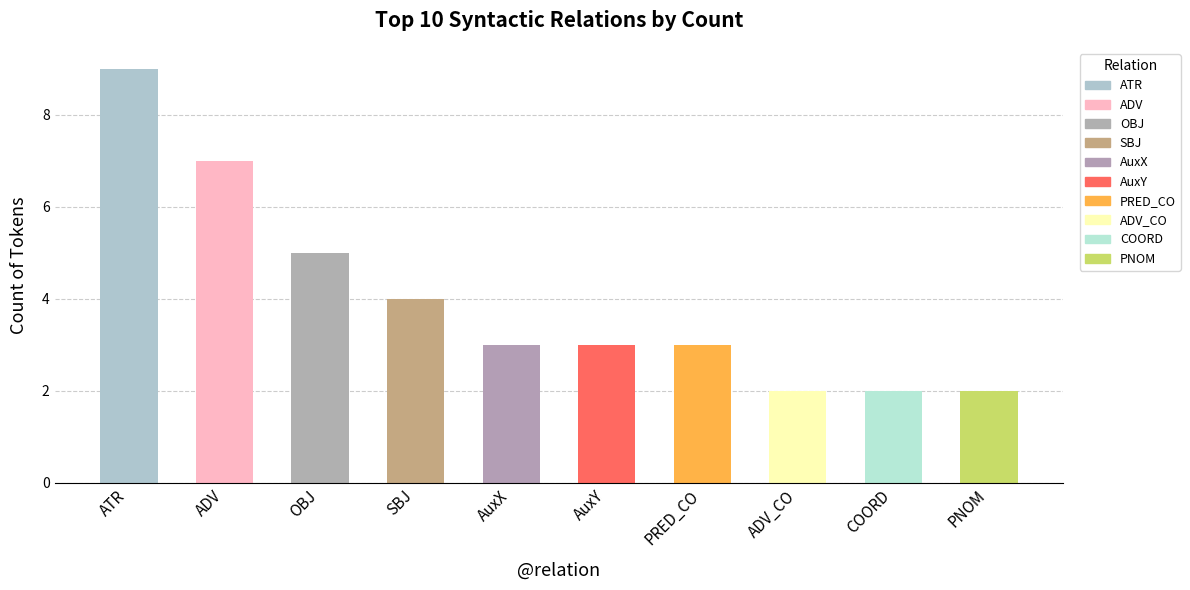

What is the label of the 2nd bar from the right?

COORD